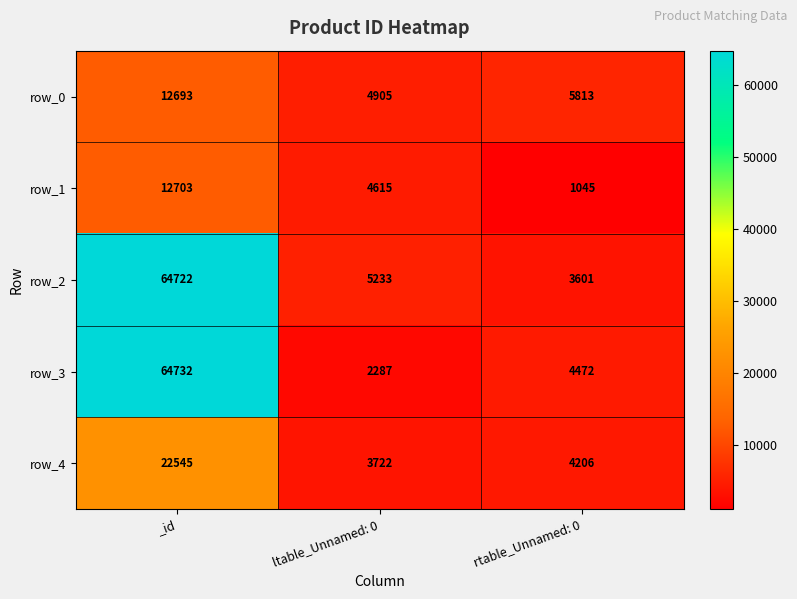

What is the maximum value for row_2?

64722